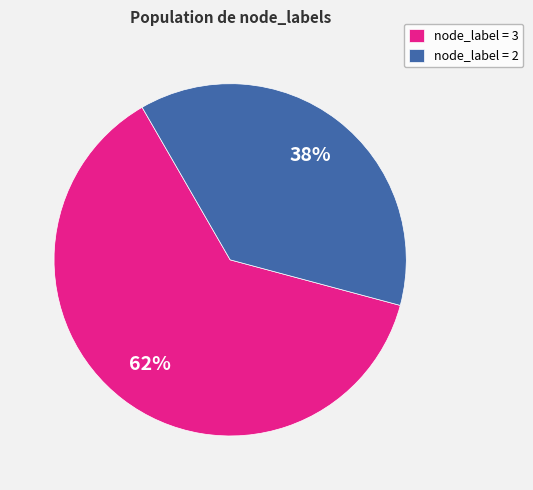

Which has a higher value, node_label = 2 or node_label = 3?

node_label = 3